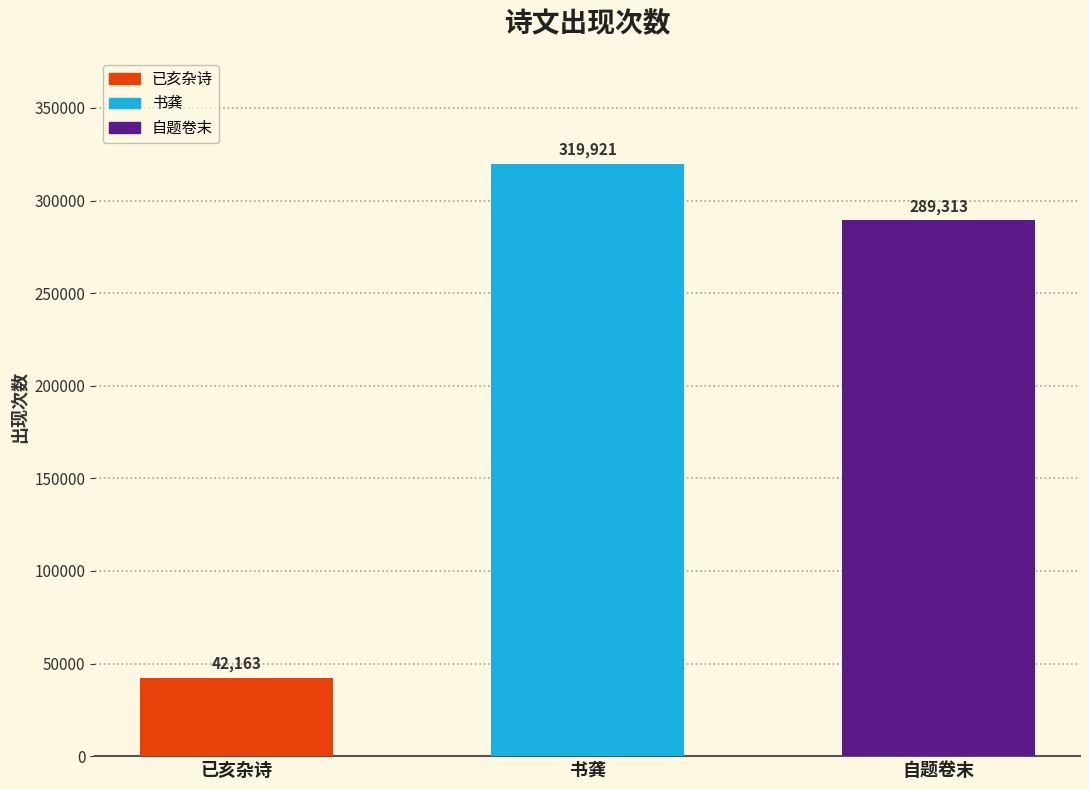

True or false: the data shows 122164 at 书龚·绝业名山幸早成.

False